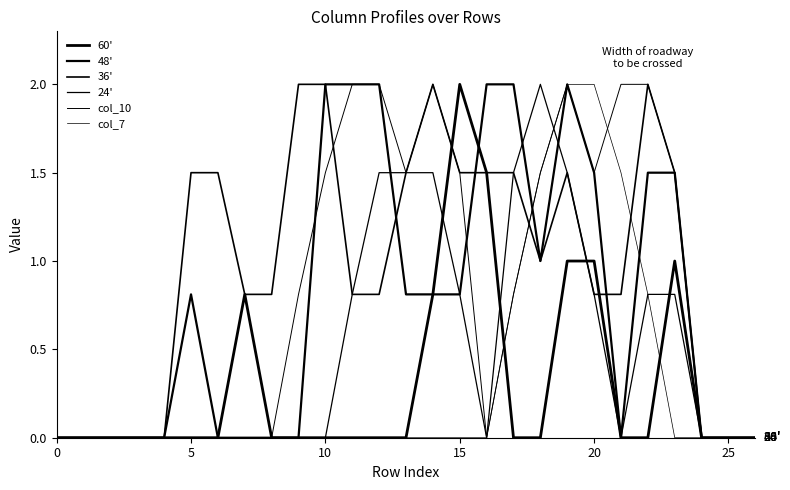

How many times do 48' and 24' cross each other?

3